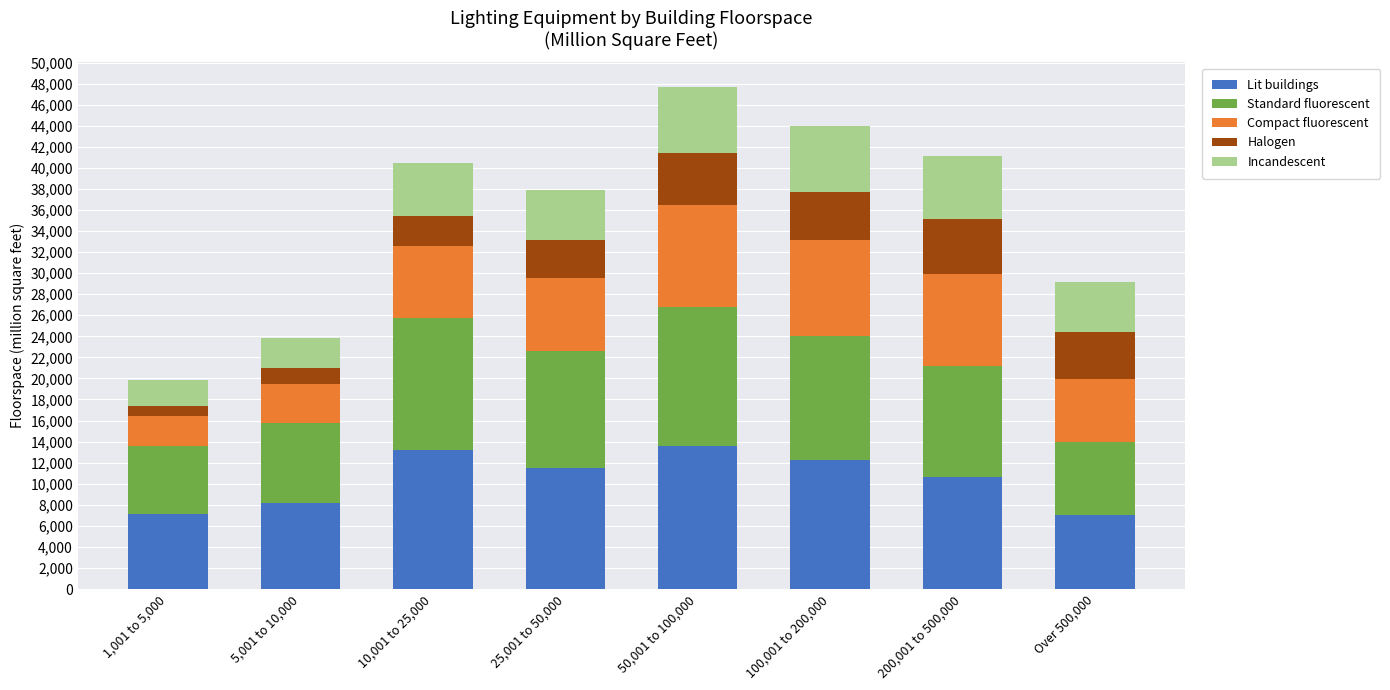

What is the minimum value for Lit buildings?

7014